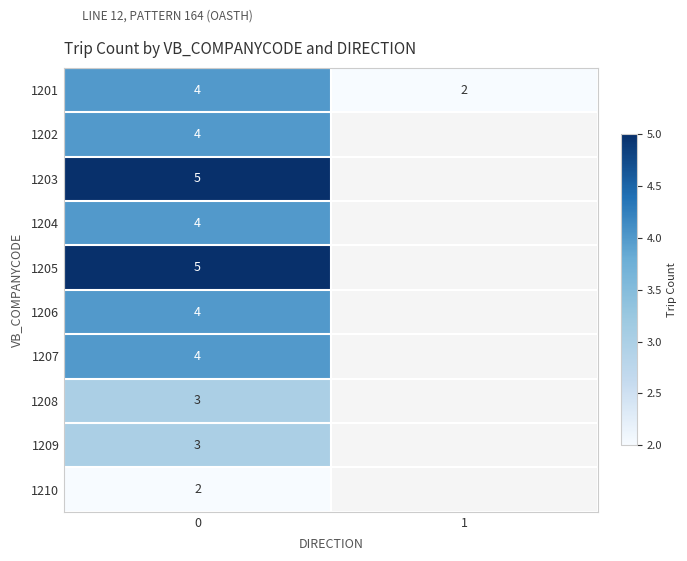

Count the number of data series in this chart.

10